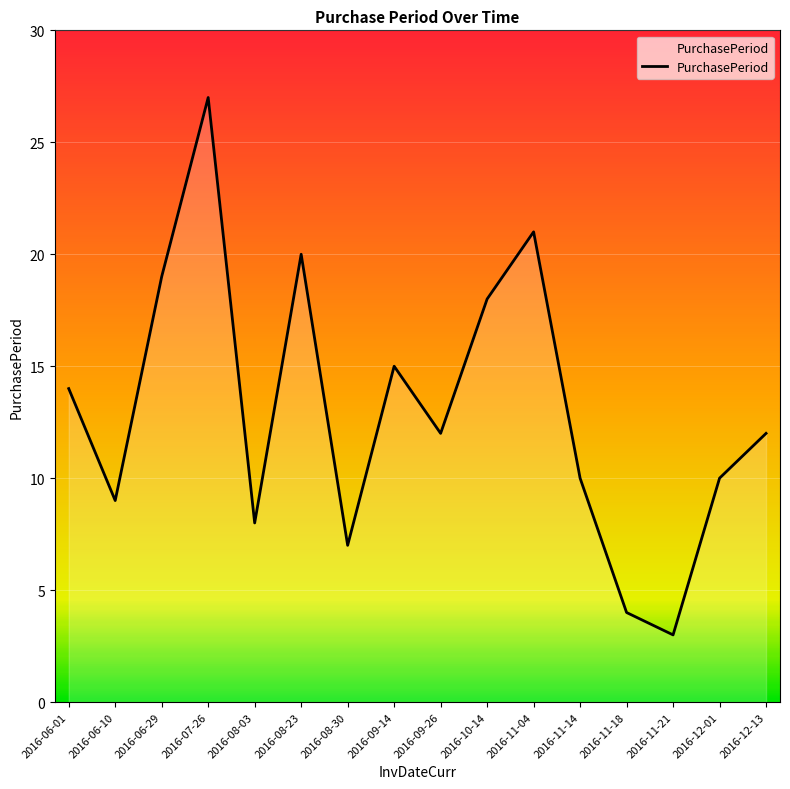

Is it true that the value at 2016-06-29 is 19?

True